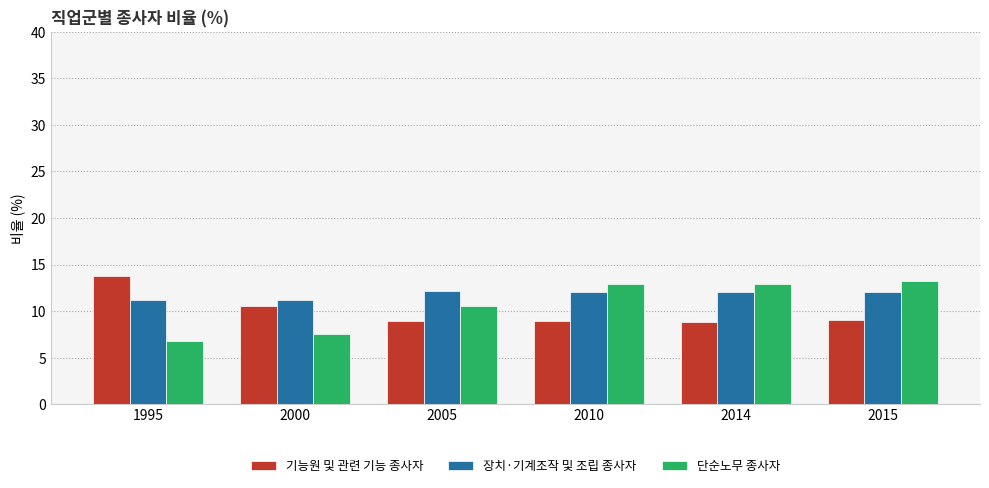

At how many categories does at least one series exceed 12?

5